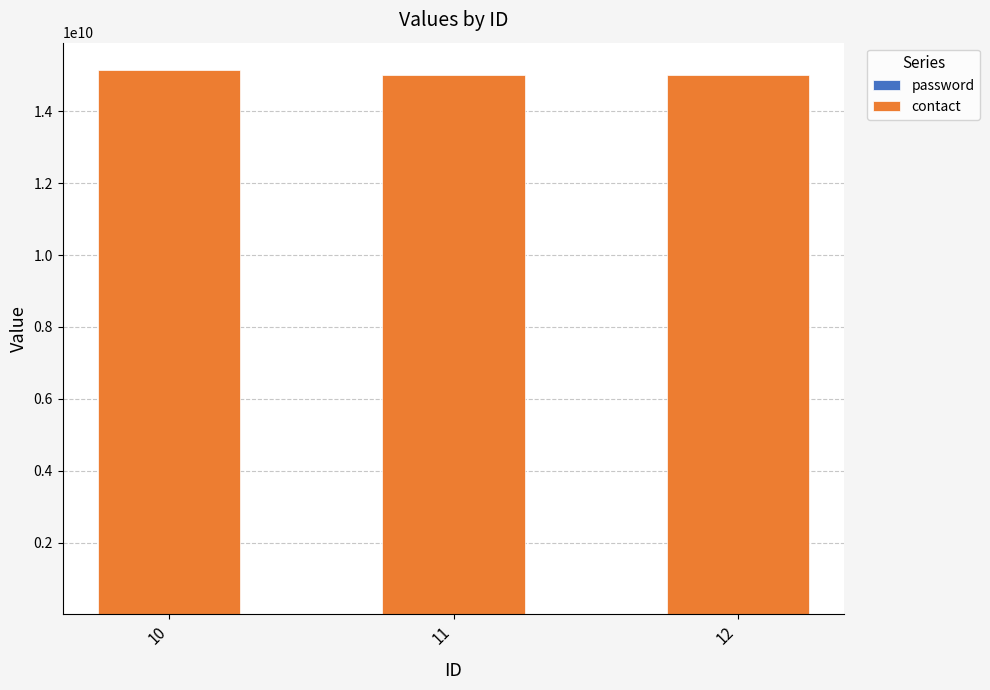

How many series are shown in this chart?

2